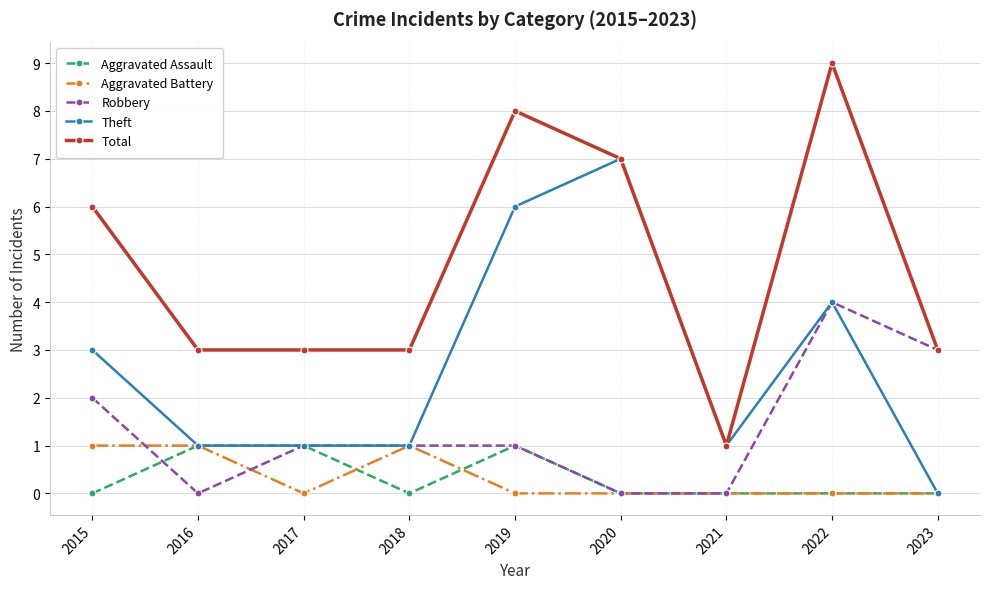

Which label corresponds to the largest value in the chart?

2022